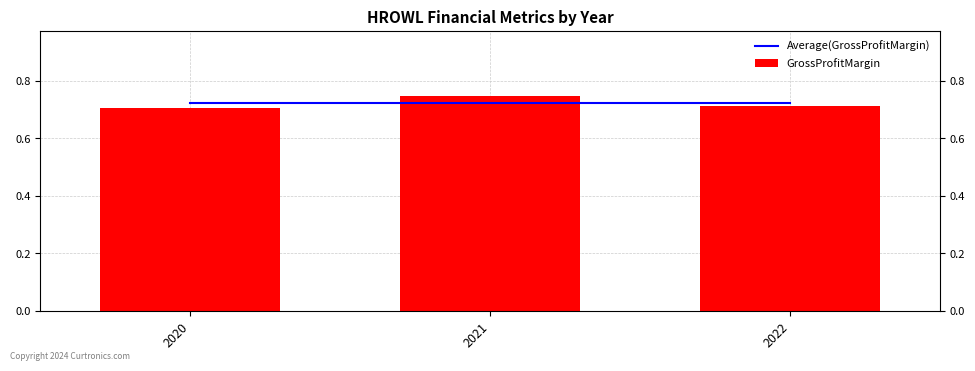

What is the smallest value displayed?

0.7